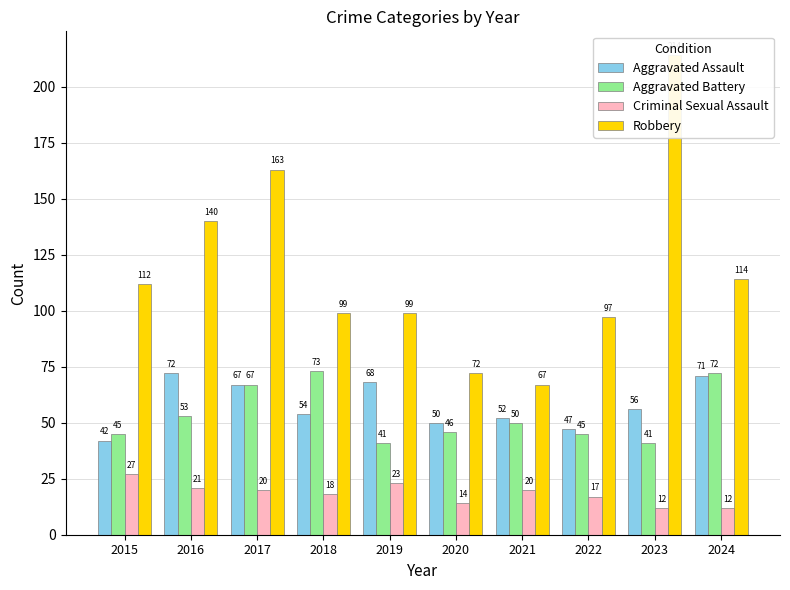

Is it true that Robbery equals 97 at 2022?

True